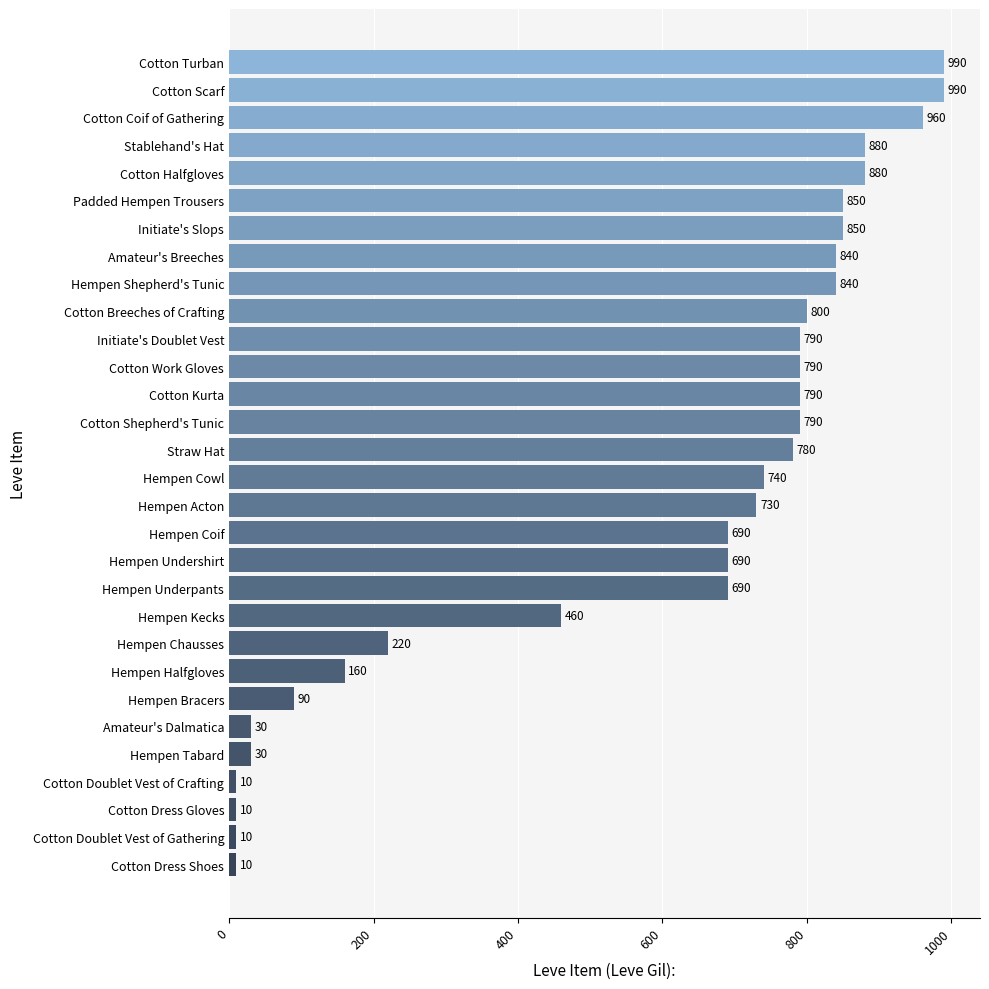

Reading bottom to top, transcribe all the data shown in this chart.

Cotton Dress Shoes=10	Cotton Doublet Vest of Gathering=10	Cotton Dress Gloves=10	Cotton Doublet Vest of Crafting=10	Hempen Tabard=30	Amateur's Dalmatica=30	Hempen Bracers=90	Hempen Halfgloves=160	Hempen Chausses=220	Hempen Kecks=460	Hempen Underpants=690	Hempen Undershirt=690	Hempen Coif=690	Hempen Acton=730	Hempen Cowl=740	Straw Hat=780	Cotton Shepherd's Tunic=790	Cotton Kurta=790	Cotton Work Gloves=790	Initiate's Doublet Vest=790	Cotton Breeches of Crafting=800	Hempen Shepherd's Tunic=840	Amateur's Breeches=840	Initiate's Slops=850	Padded Hempen Trousers=850	Cotton Halfgloves=880	Stablehand's Hat=880	Cotton Coif of Gathering=960	Cotton Scarf=990	Cotton Turban=990